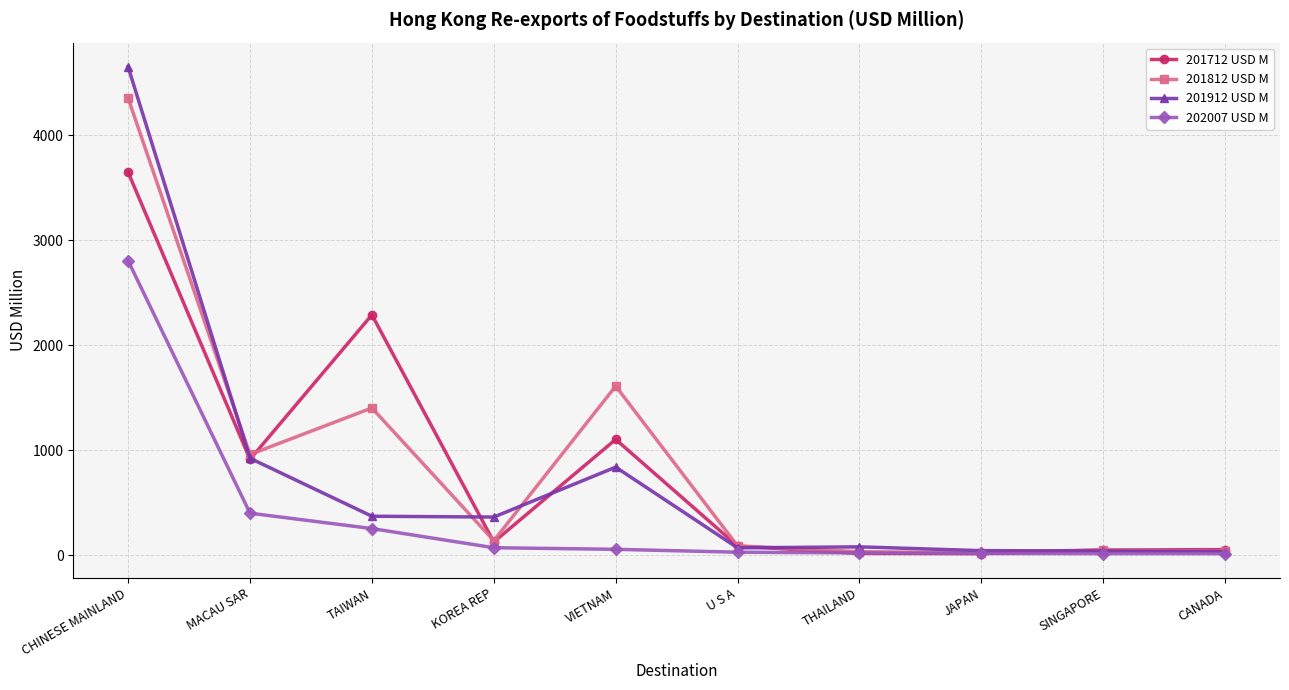

What are all the series names shown in the legend?

201712 USD M, 201812 USD M, 201912 USD M, 202007 USD M